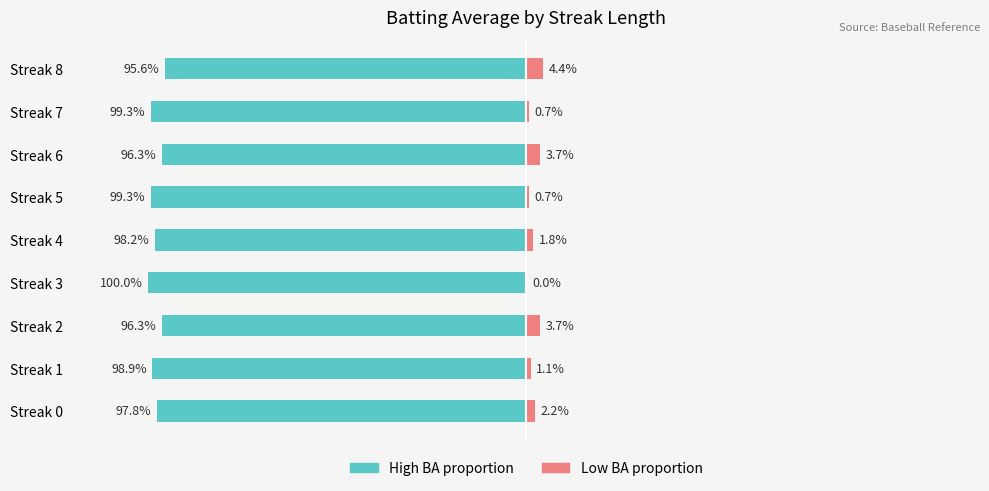

Reading right to left, transcribe all the data shown in this chart.

Avg BA (left): -95.6	-99.3	-96.3	-99.3	-98.2	-100.0	-96.3	-98.9	-97.8
Avg BA (right): 4.4	0.7	3.7	0.7	1.8	0.0	3.7	1.1	2.2